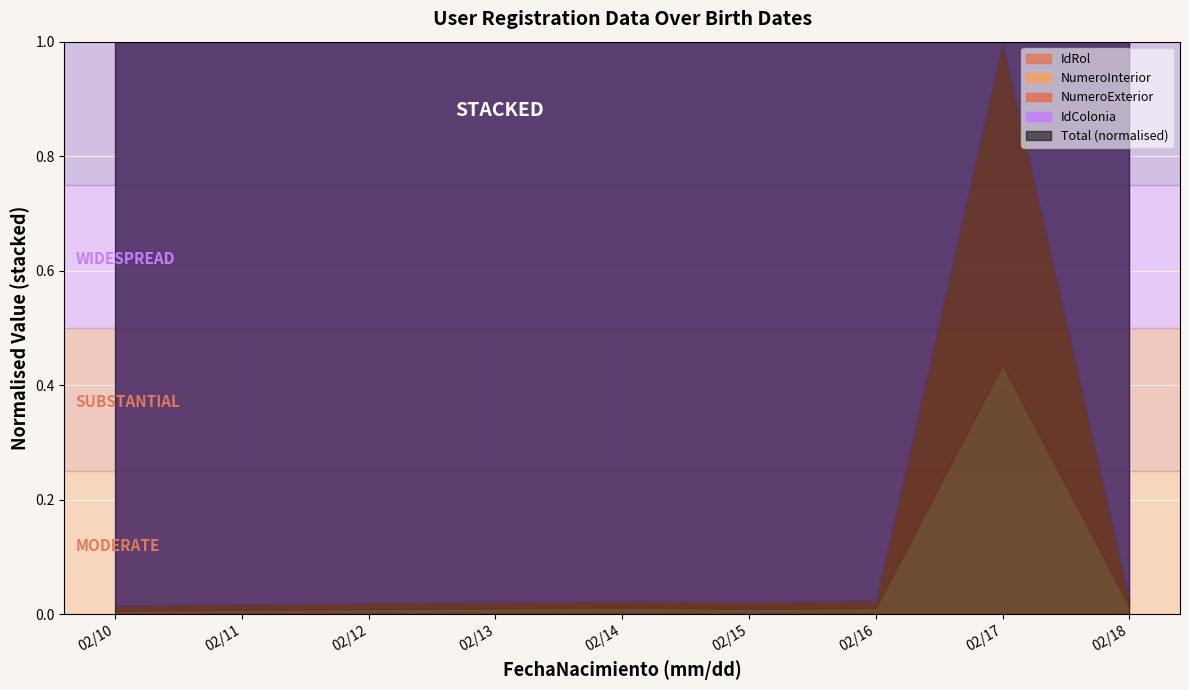

True or false: IdRol and NumeroInterior intersect in this chart.

False